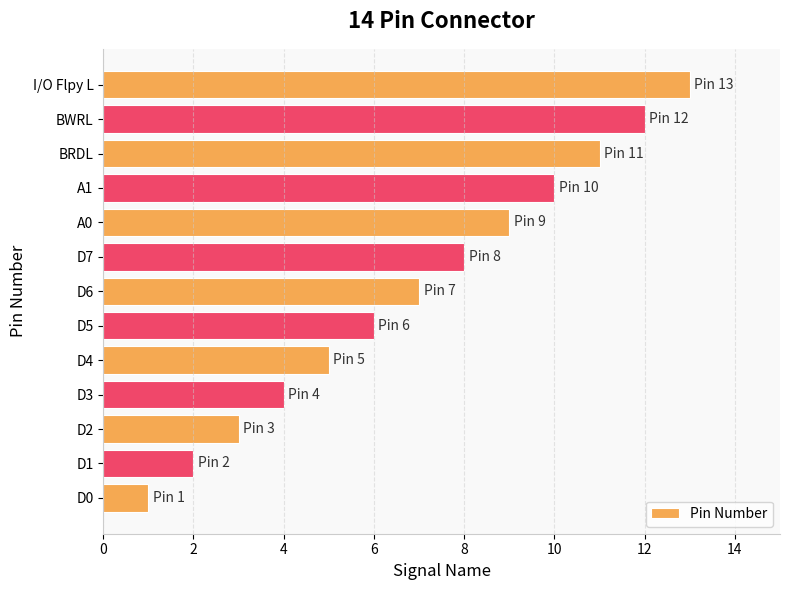

The chart shows a value of 16 at A0. True or false?

False